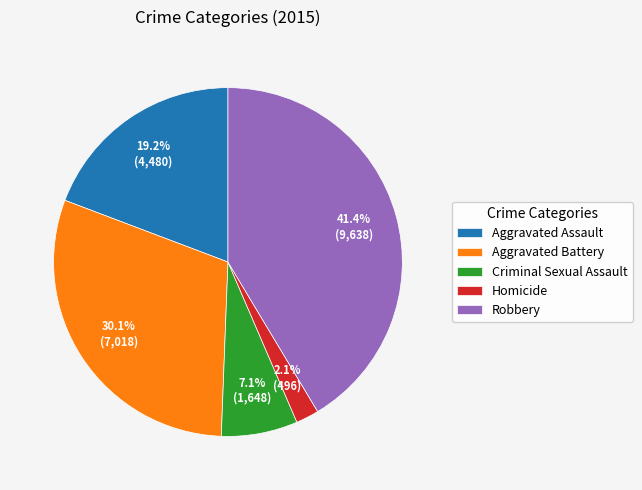

The Criminal Sexual Assault slice represents 1% of the pie. True or false?

False